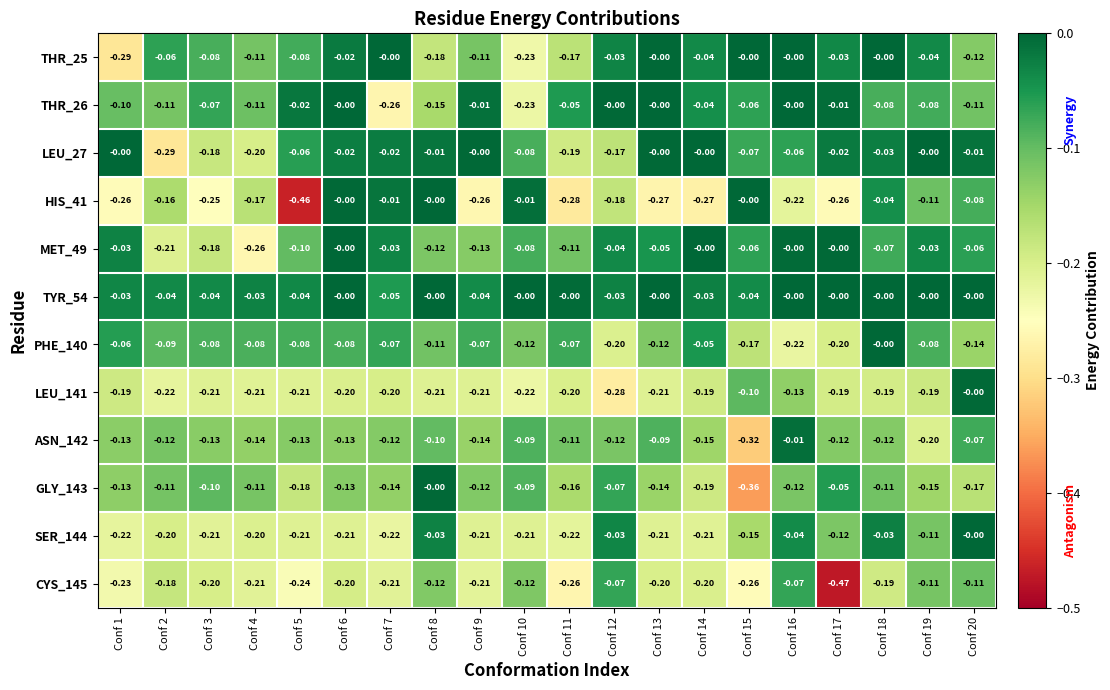

Is the value of TYR_54 at Conf 17 greater than the value of GLY_143 at Conf 1?

Yes